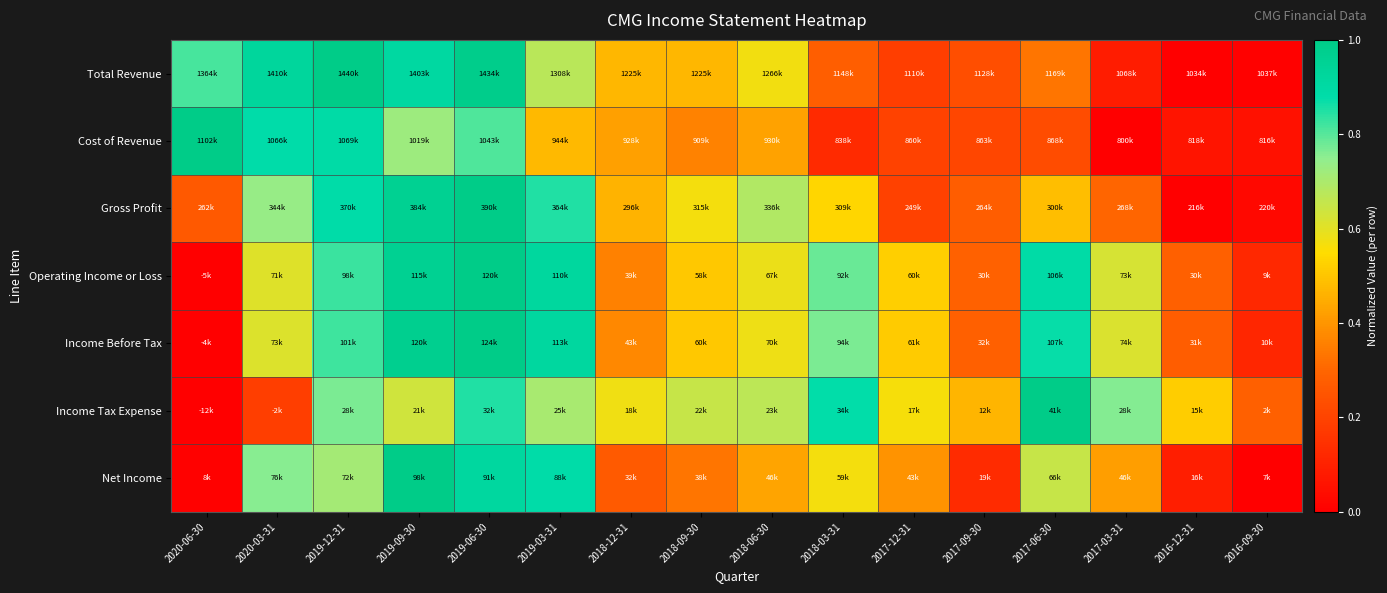

Reading left to right, transcribe all the data shown in this chart.

Total Revenue: 2020-06-30=0.8	2020-03-31=0.9	2019-12-31=1.0	2019-09-30=0.9	2019-06-30=1.0	2019-03-31=0.7	2018-12-31=0.5	2018-09-30=0.5	2018-06-30=0.6	2018-03-31=0.3	2017-12-31=0.2	2017-09-30=0.2	2017-06-30=0.3	2017-03-31=0.1	2016-12-31=0.0	2016-09-30=0.0
Cost of Revenue: 2020-06-30=1.0	2020-03-31=0.9	2019-12-31=0.9	2019-09-30=0.7	2019-06-30=0.8	2019-03-31=0.5	2018-12-31=0.4	2018-09-30=0.4	2018-06-30=0.4	2018-03-31=0.1	2017-12-31=0.2	2017-09-30=0.2	2017-06-30=0.2	2017-03-31=0.0	2016-12-31=0.1	2016-09-30=0.1
Gross Profit: 2020-06-30=0.3	2020-03-31=0.7	2019-12-31=0.9	2019-09-30=1.0	2019-06-30=1.0	2019-03-31=0.8	2018-12-31=0.5	2018-09-30=0.6	2018-06-30=0.7	2018-03-31=0.5	2017-12-31=0.2	2017-09-30=0.3	2017-06-30=0.5	2017-03-31=0.3	2016-12-31=0.0	2016-09-30=0.0
Operating Income or Loss: 2020-06-30=0.0	2020-03-31=0.6	2019-12-31=0.8	2019-09-30=1.0	2019-06-30=1.0	2019-03-31=0.9	2018-12-31=0.4	2018-09-30=0.5	2018-06-30=0.6	2018-03-31=0.8	2017-12-31=0.5	2017-09-30=0.3	2017-06-30=0.9	2017-03-31=0.6	2016-12-31=0.3	2016-09-30=0.1
Income Before Tax: 2020-06-30=0.0	2020-03-31=0.6	2019-12-31=0.8	2019-09-30=1.0	2019-06-30=1.0	2019-03-31=0.9	2018-12-31=0.4	2018-09-30=0.5	2018-06-30=0.6	2018-03-31=0.8	2017-12-31=0.5	2017-09-30=0.3	2017-06-30=0.9	2017-03-31=0.6	2016-12-31=0.3	2016-09-30=0.1
Income Tax Expense: 2020-06-30=0.0	2020-03-31=0.2	2019-12-31=0.8	2019-09-30=0.6	2019-06-30=0.8	2019-03-31=0.7	2018-12-31=0.6	2018-09-30=0.7	2018-06-30=0.7	2018-03-31=0.9	2017-12-31=0.6	2017-09-30=0.5	2017-06-30=1.0	2017-03-31=0.8	2016-12-31=0.5	2016-09-30=0.3
Net Income: 2020-06-30=0.0	2020-03-31=0.8	2019-12-31=0.7	2019-09-30=1.0	2019-06-30=0.9	2019-03-31=0.9	2018-12-31=0.3	2018-09-30=0.3	2018-06-30=0.4	2018-03-31=0.6	2017-12-31=0.4	2017-09-30=0.1	2017-06-30=0.6	2017-03-31=0.4	2016-12-31=0.1	2016-09-30=0.0